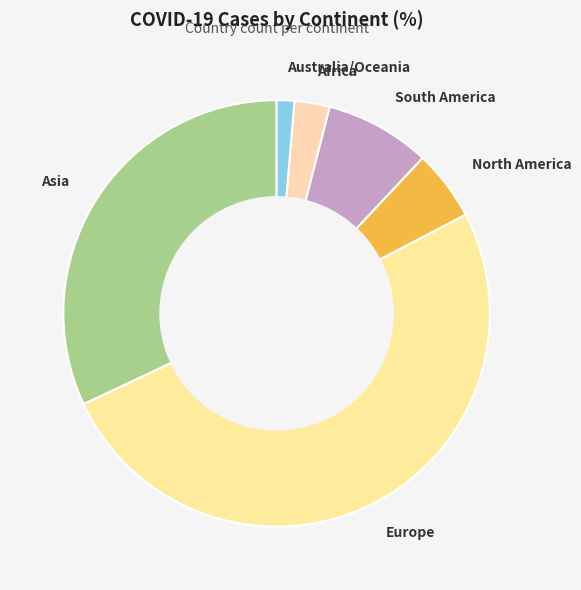

Which category has the smallest portion of the pie?

Australia/Oceania